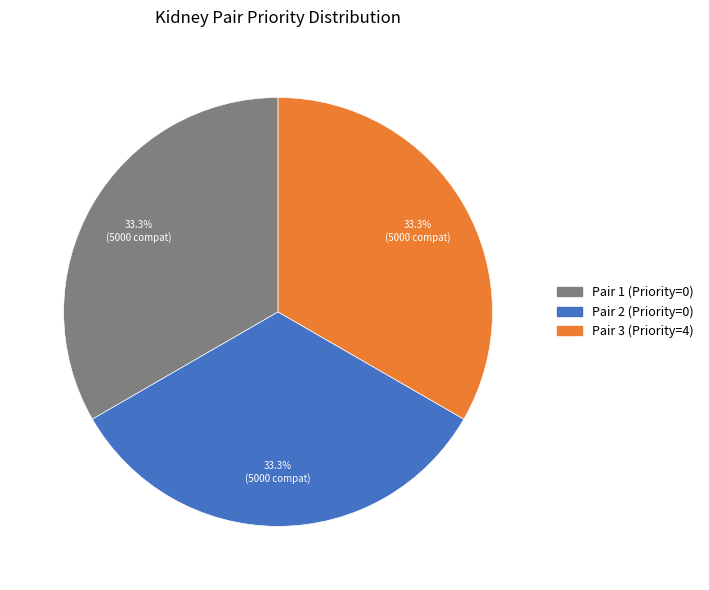

Is there any slice that represents more than half of the pie?

No